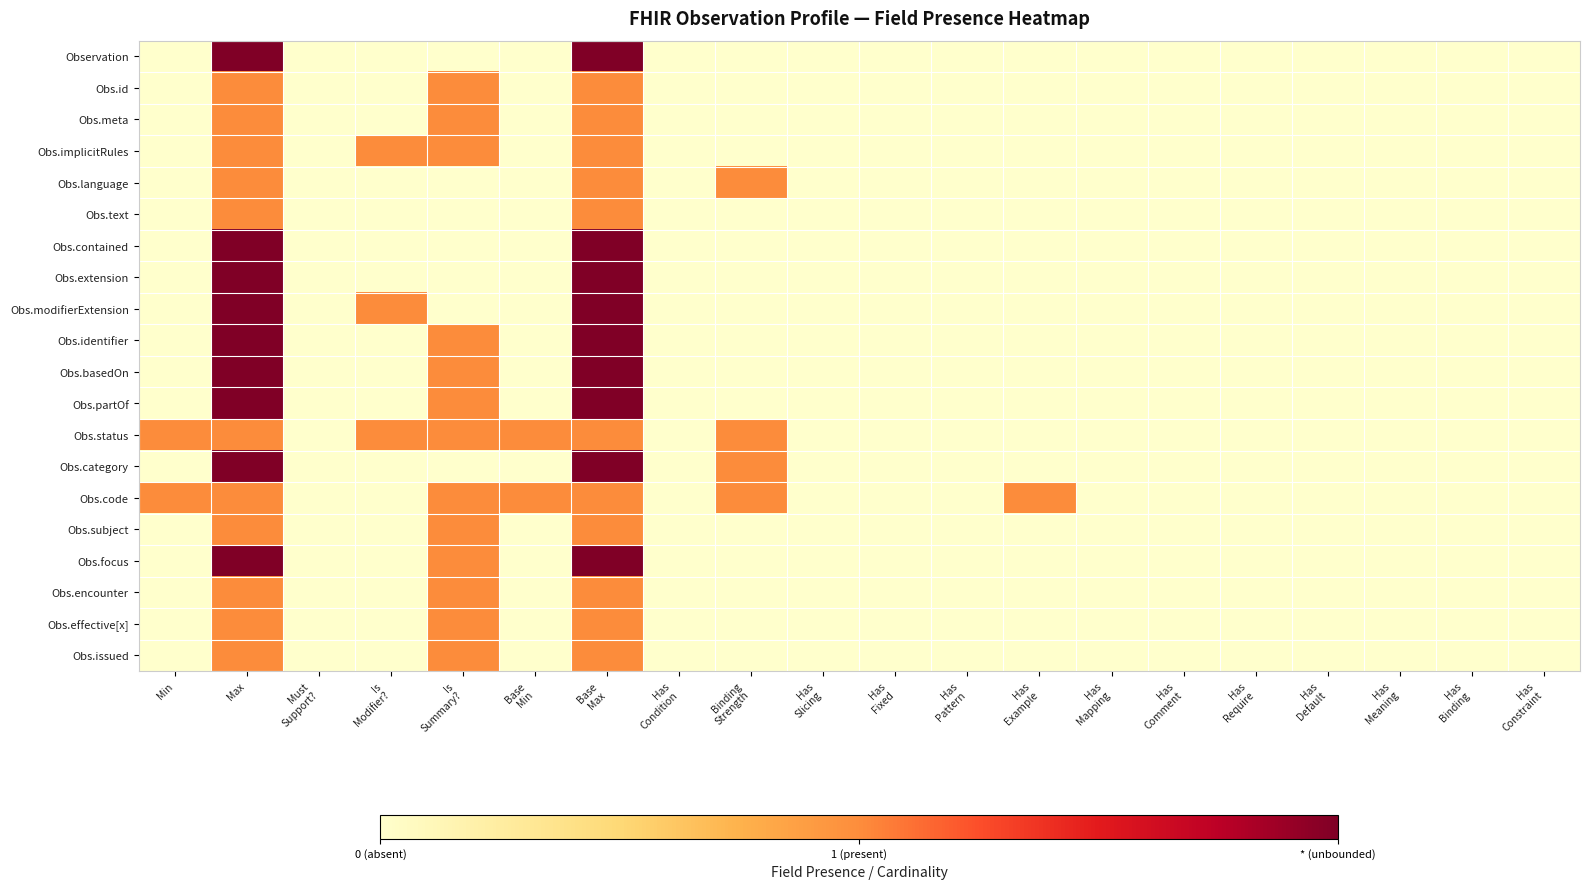

At how many categories does at least one series exceed 0?

8